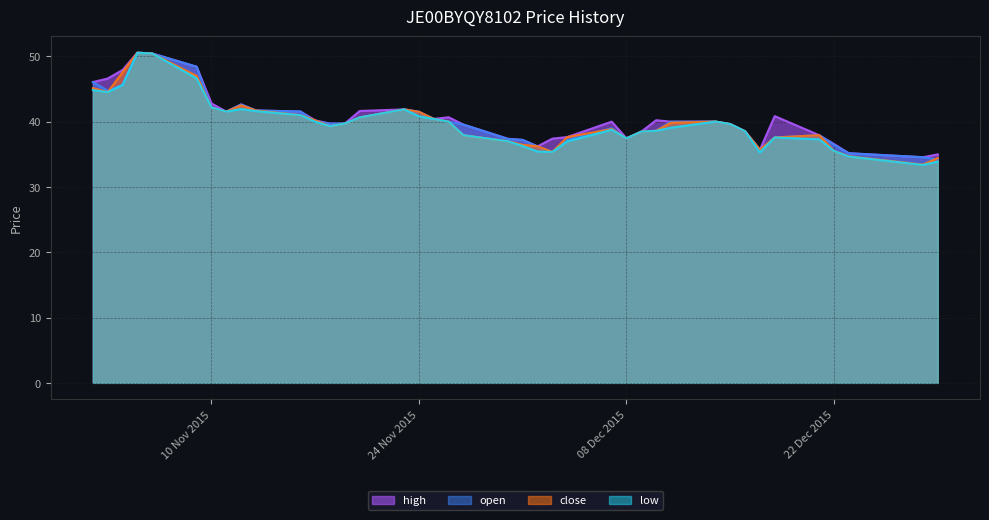

True or false: open and low intersect in this chart.

False